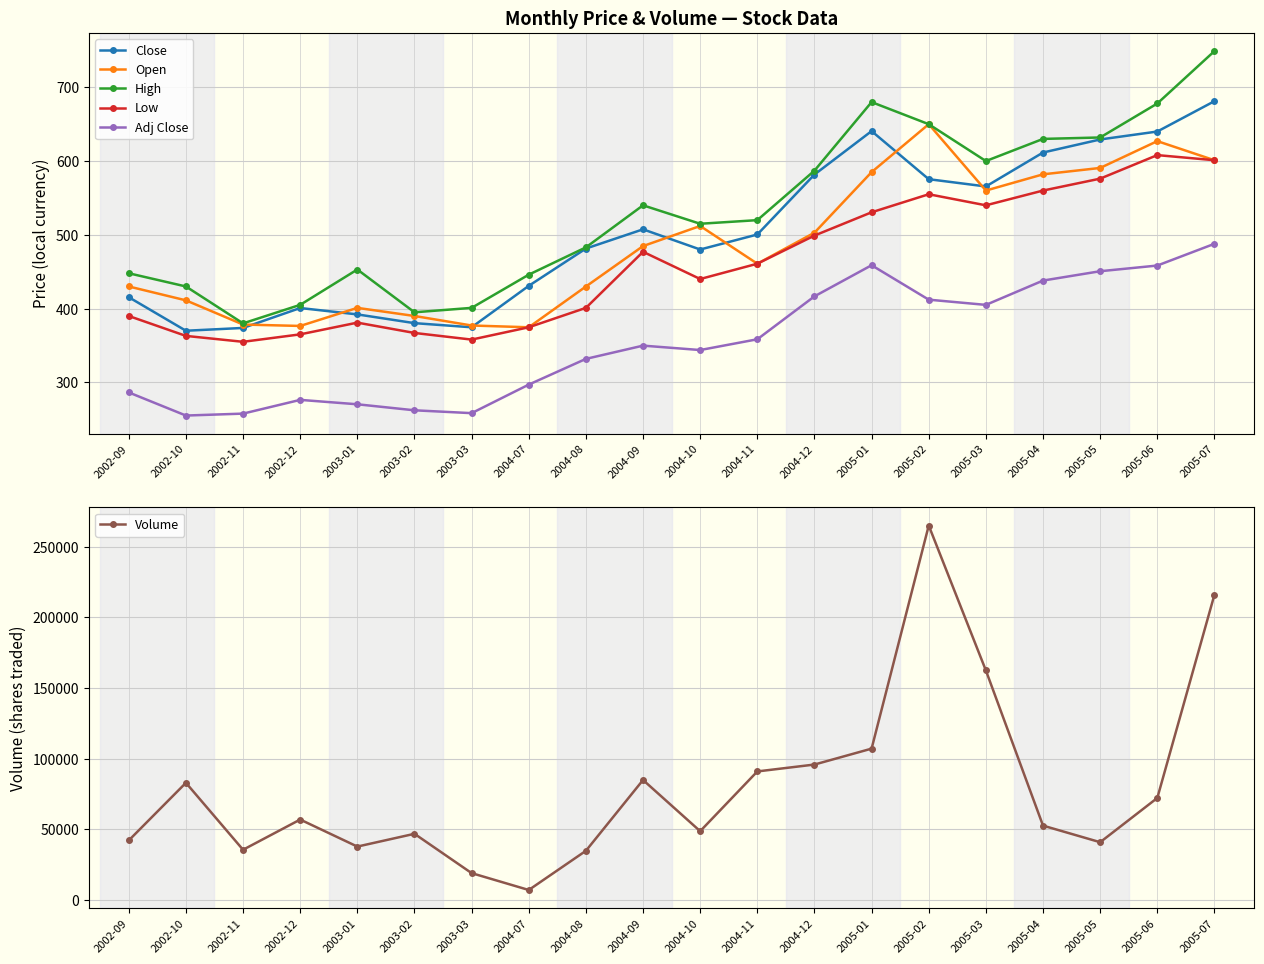

Which label corresponds to the smallest value in the chart?

2002-10